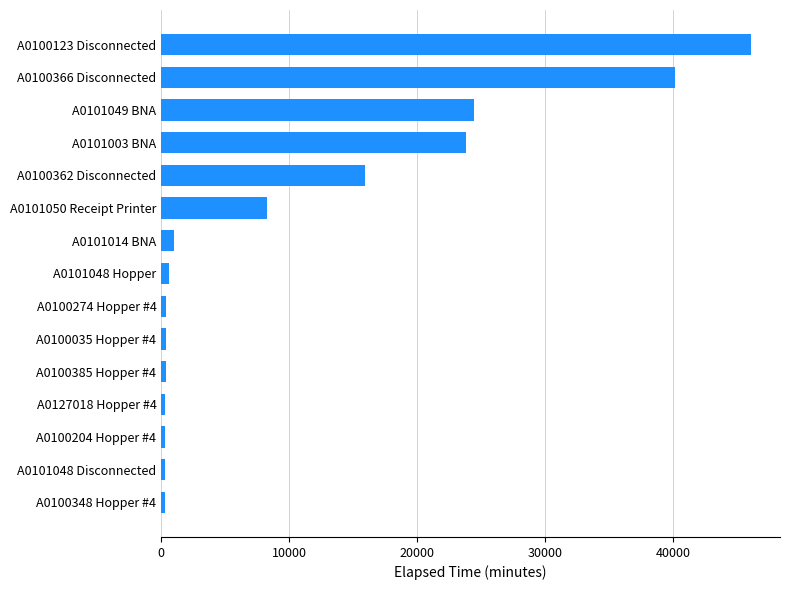

Does the chart contain stacked bars?

No